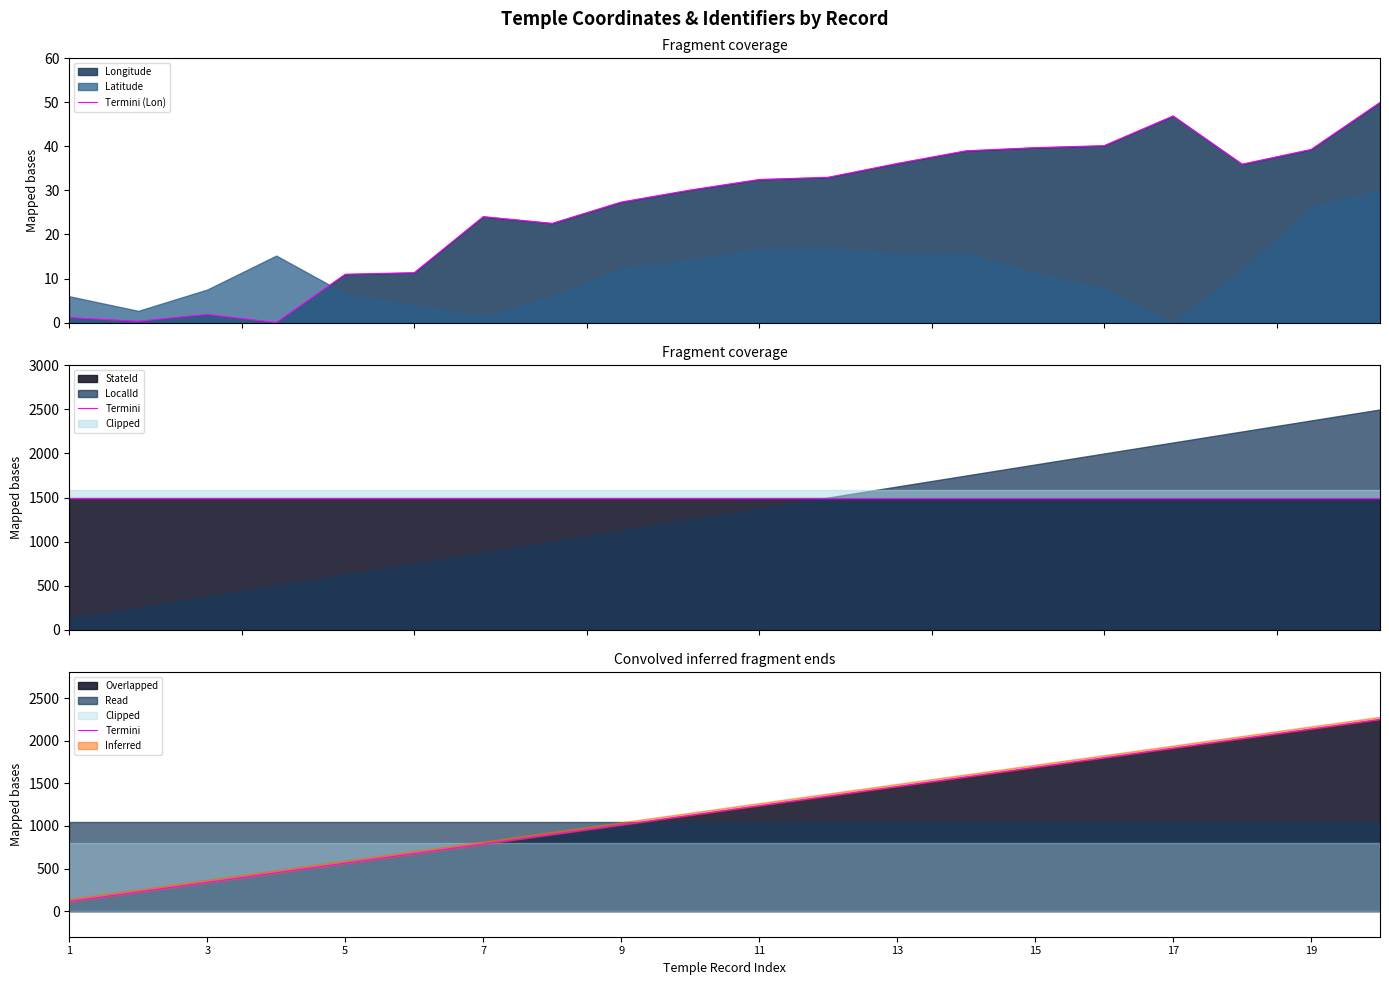

What is the maximum value for Termini (Lon)?

50.0